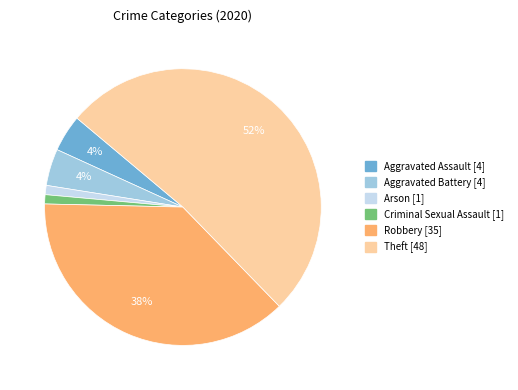

Count the number of slices in the pie.

6